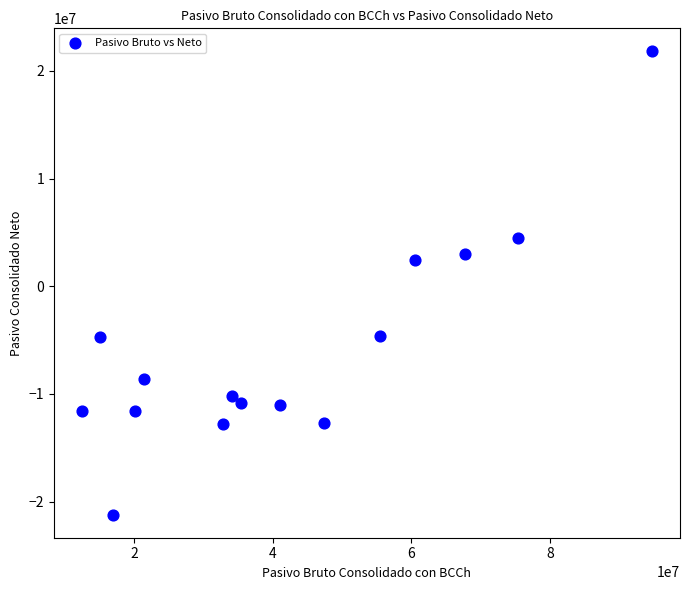

What is the range of Y values (max minus min)?

43000792